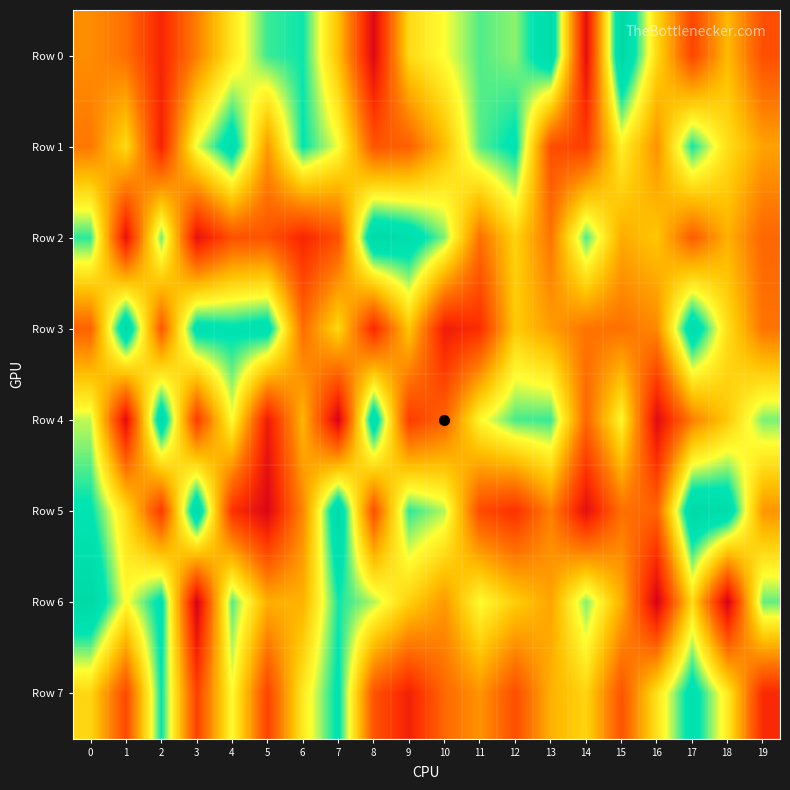

Reading right to left, what are all the values shown in this chart?

Row 0: 19=246685	18=493779	17=220054	16=571128	15=997998	14=56703	13=946456	12=742070	11=780778	10=668519	9=575003	8=35818	7=508869	6=825743	5=795398	4=604612	3=366983	2=132004	1=330657	0=396685
Row 1: 19=441852	18=584784	17=821655	16=404699	15=631833	14=202524	13=244546	12=855564	11=775231	10=500472	9=291919	8=262252	7=675719	6=834220	5=422491	4=906977	3=681070	2=121495	1=577333	0=349101
Row 2: 19=307396	18=473517	17=282138	16=522881	15=461106	14=784293	13=341226	12=553684	11=332621	10=750299	9=915807	8=974716	7=251452	6=134490	5=254723	4=252852	3=67887	2=765506	1=68904	0=805468
Row 3: 19=339708	18=581120	17=936333	16=388094	15=332090	14=341538	13=431127	12=533055	11=158515	10=104002	9=526500	8=140721	7=569687	6=323151	5=894208	4=854734	3=886089	2=269009	1=970813	0=295060
Row 4: 19=754254	18=532369	17=366673	16=44334	15=649904	14=305878	13=797213	12=786100	11=651673	10=298633	9=192498	8=931970	7=10524	6=487792	5=99397	4=667250	3=194568	2=950351	1=48455	0=708387
Row 5: 19=412611	18=935855	17=974616	16=299679	15=330939	14=57804	13=371066	12=164902	11=234705	10=717332	9=804296	8=246231	7=961092	6=384069	5=26618	4=169103	3=964193	2=188759	1=579855	0=845812
Row 6: 19=769261	18=9517	17=578088	16=11304	15=472076	14=750807	13=445980	12=540518	11=661120	10=420090	9=547347	8=719893	7=819645	6=475700	5=469942	4=779488	3=9169	2=867835	1=660991	0=975140
Row 7: 19=144767	18=616435	17=887887	16=594778	15=258866	14=559590	13=473369	12=244856	11=411160	10=312127	9=119222	8=259958	7=854277	6=613924	5=213831	4=661692	3=210203	2=833932	1=231251	0=564012